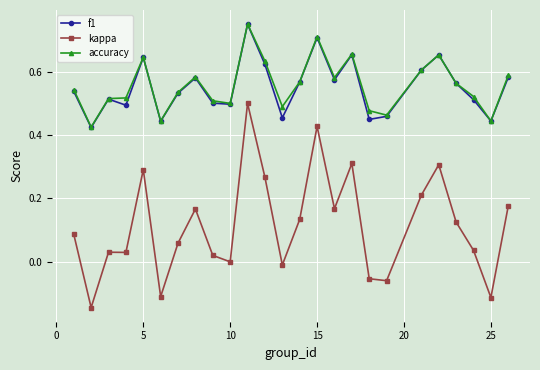

In accuracy, how many points are lower than both neighbors (excluding endpoints)?

7